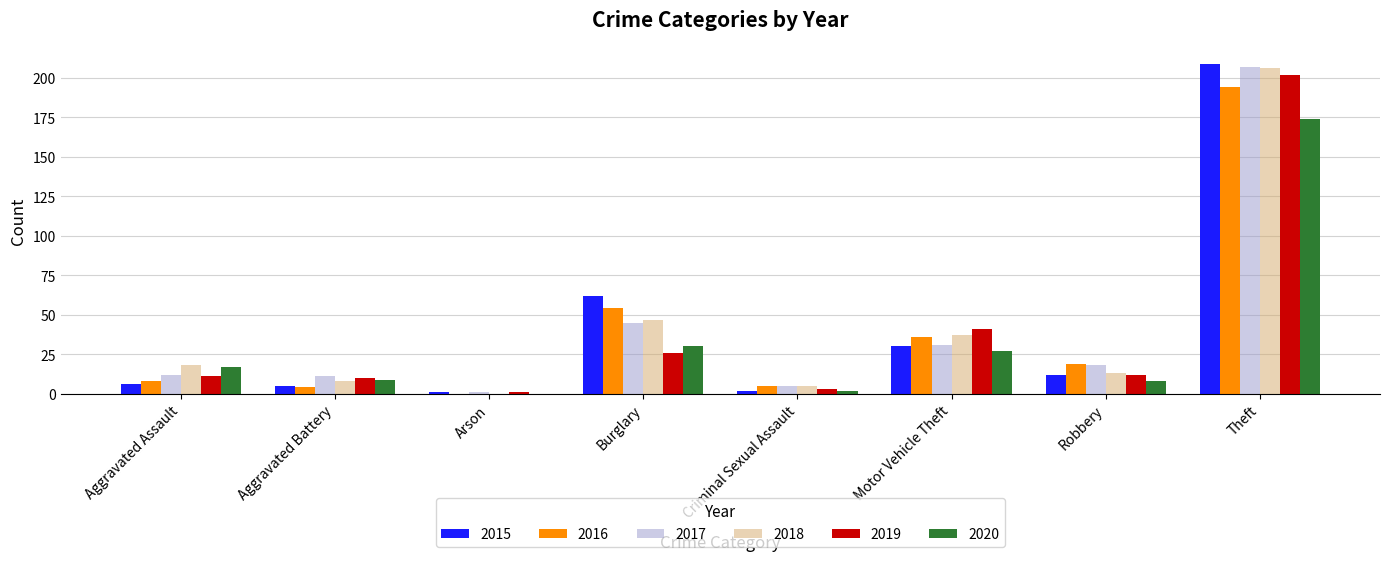

What is the sum of all 2016 values?

320